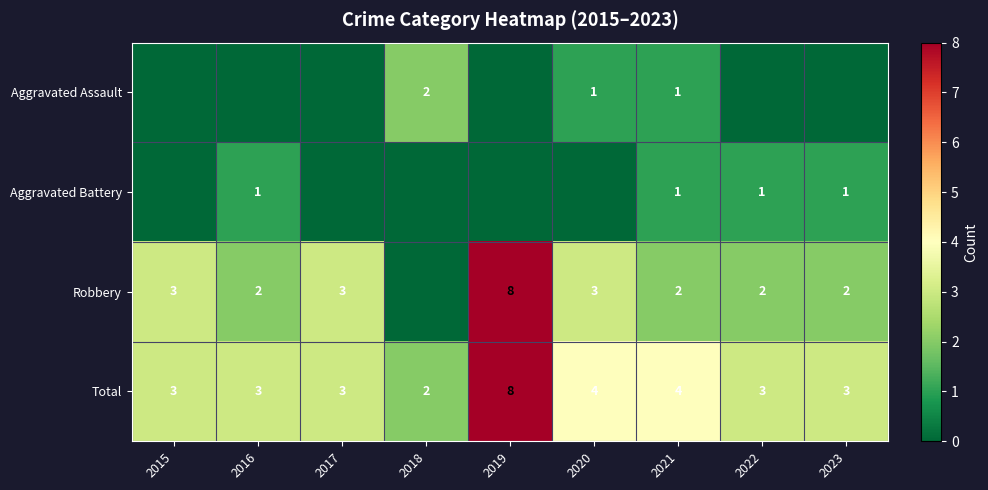

At how many categories does at least one series exceed 5?

1